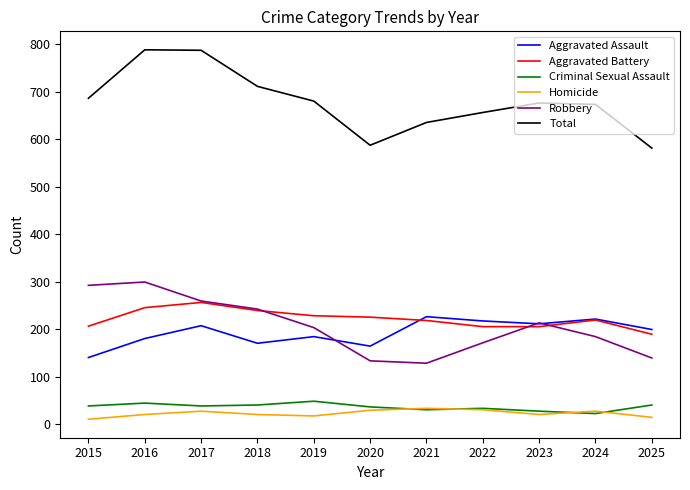

True or false: Criminal Sexual Assault and Aggravated Battery cross at least once.

False